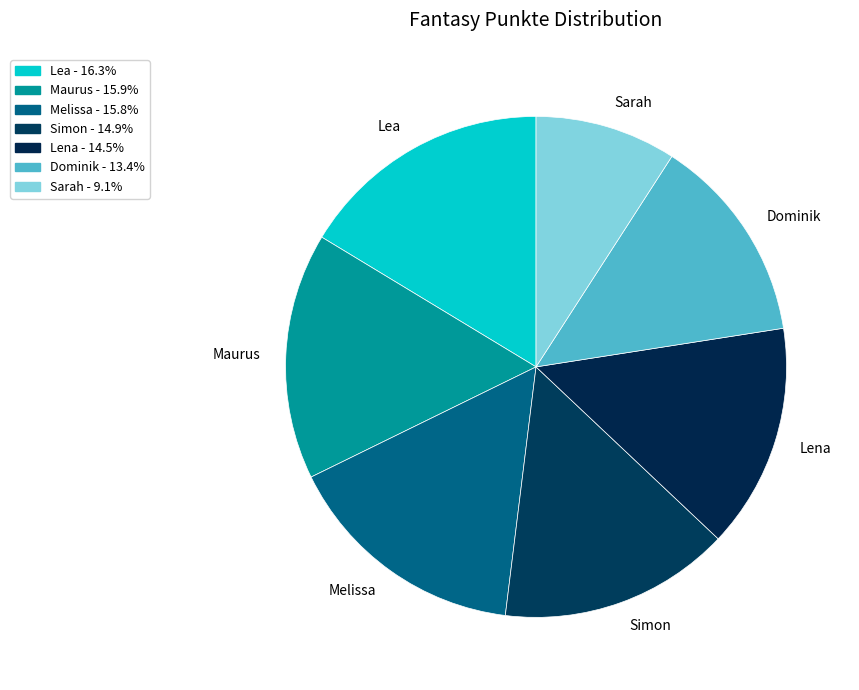

Approximately how many times larger is the value at Lena compared to Dominik?

1.1